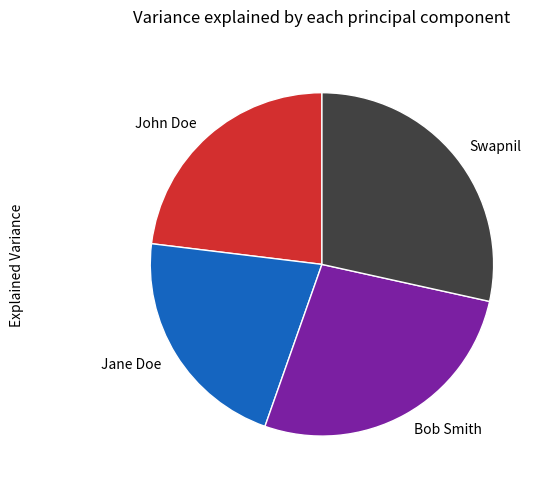

Is it true that Bob Smith is 39% of the pie?

False